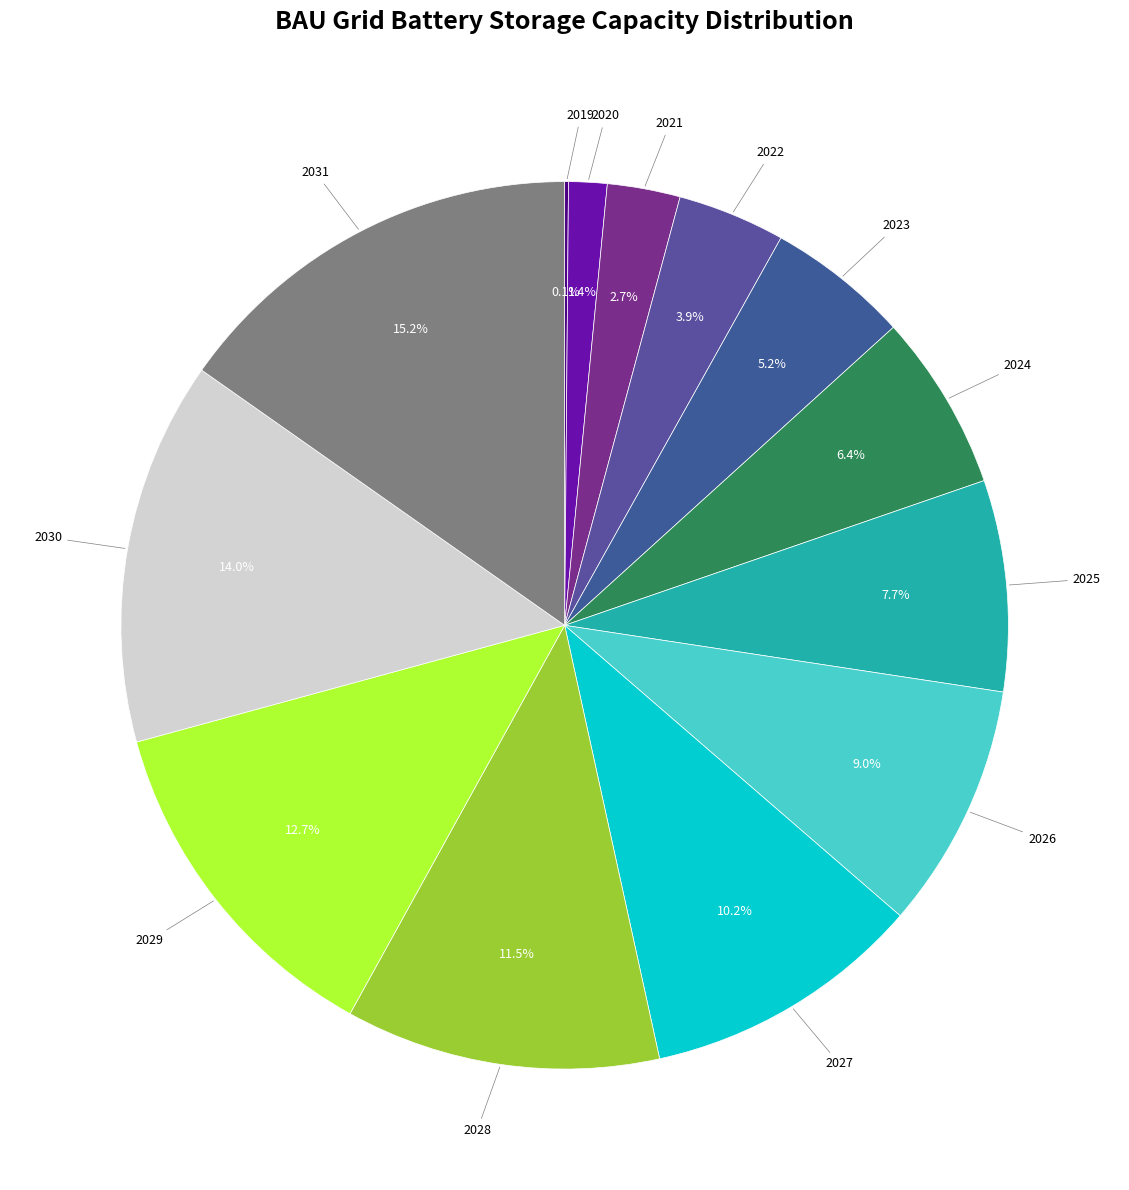

To the nearest percent, what is the average slice percentage?

8%